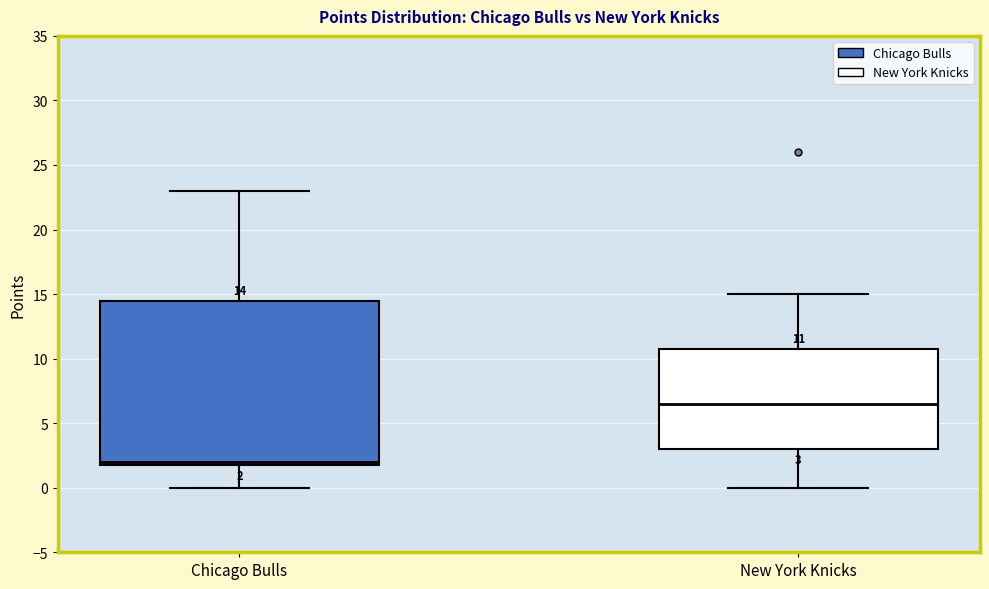

Which box is the tallest, from its lower edge to its upper edge?

Chicago Bulls